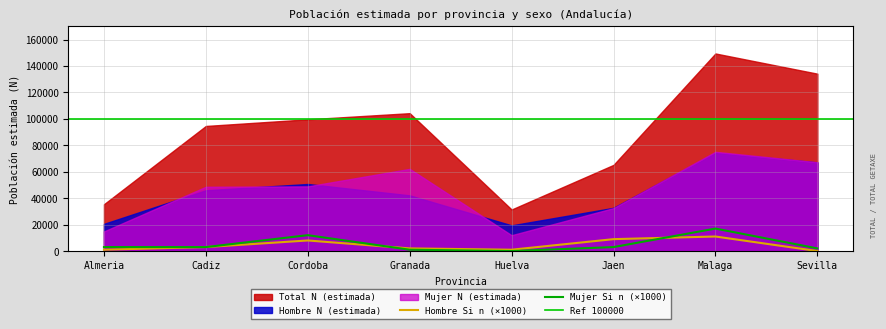

True or false: Total N (estimada) and Hombre N (estimada) cross at least once.

False